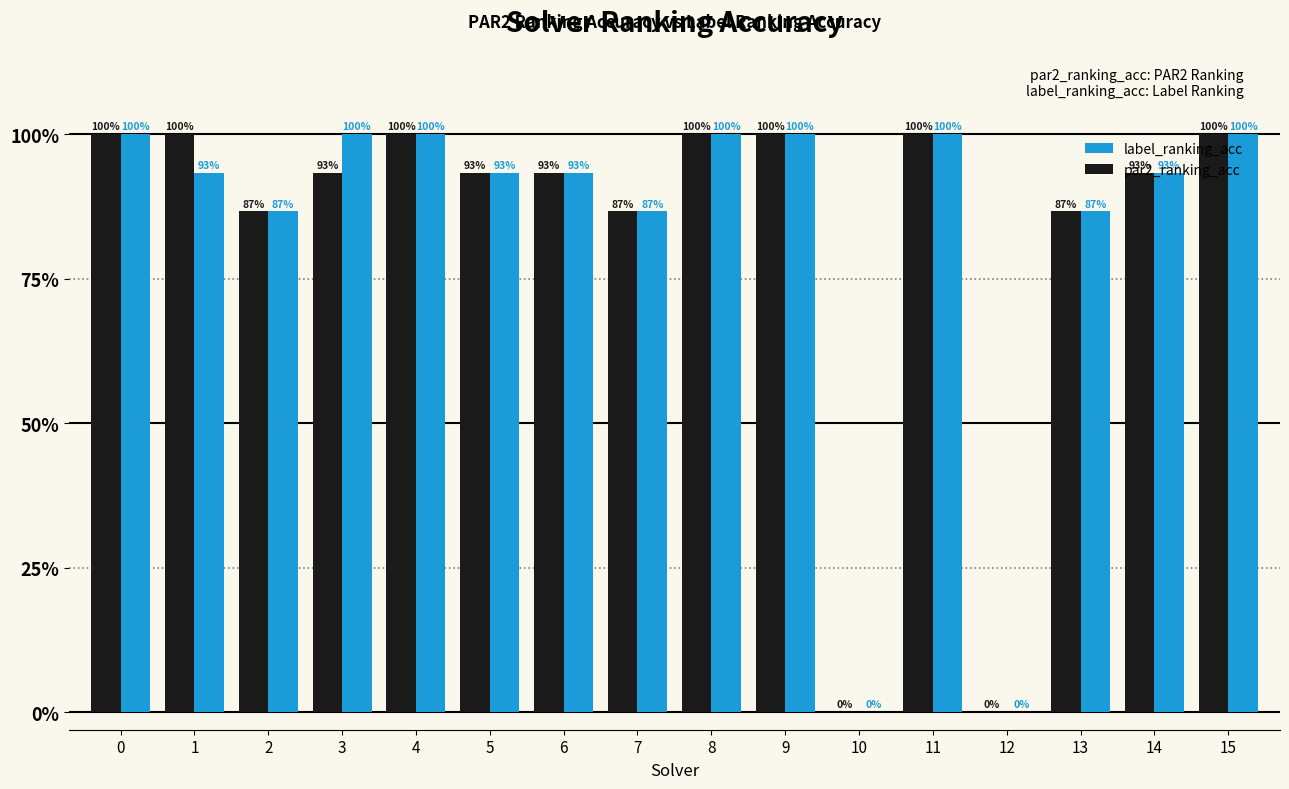

Which series has the largest total across all categories?

label_ranking_acc